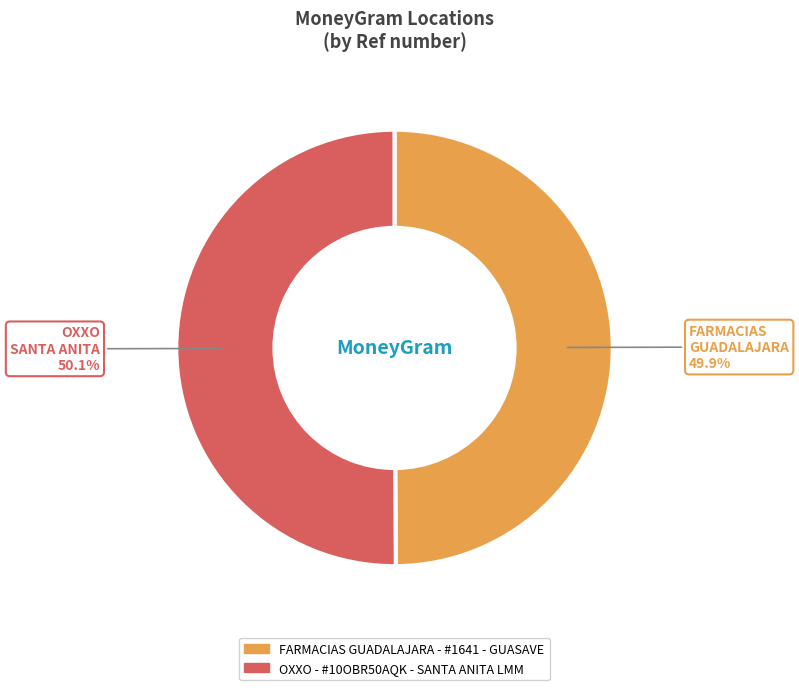

Is there any slice that represents more than half of the pie?

Yes